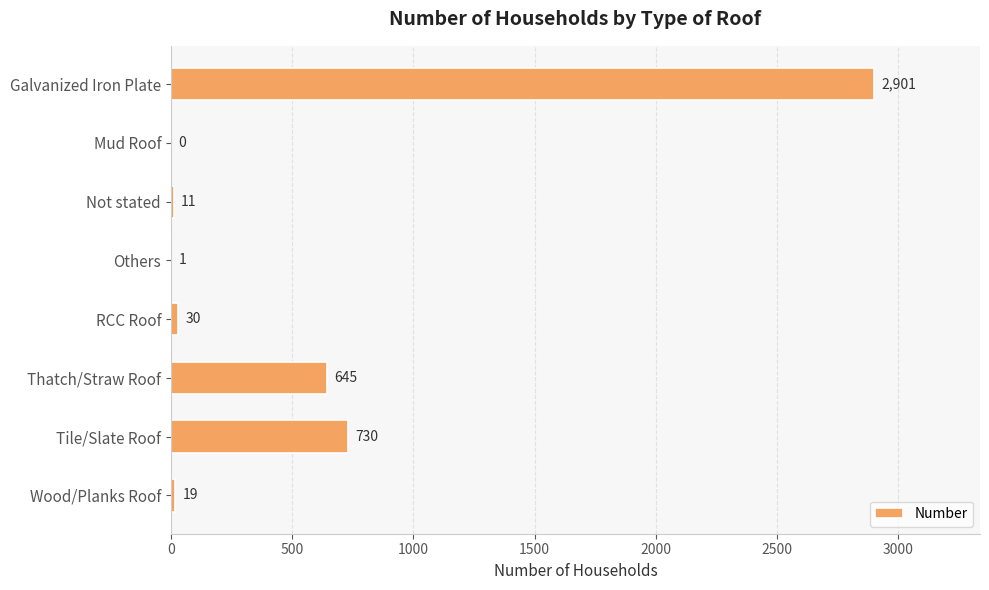

Is it true that the value at Tile/Slate Roof is 730?

True